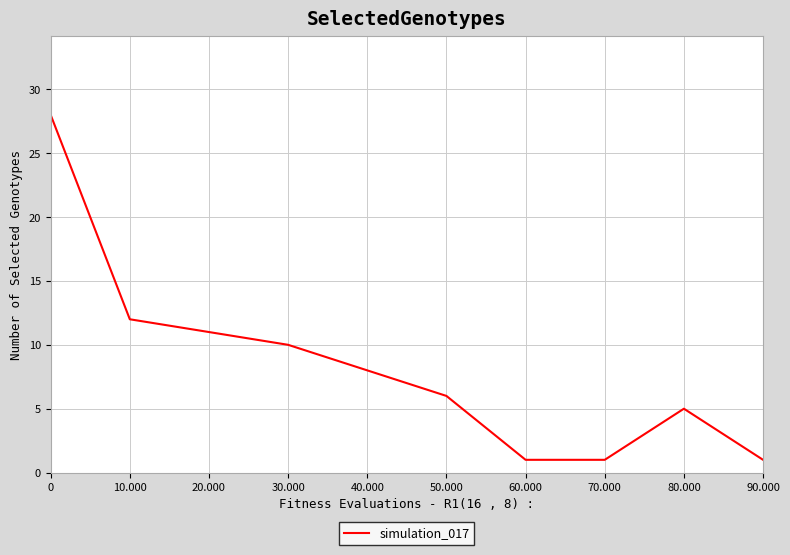

Does the chart display data point markers on the line(s)?

No